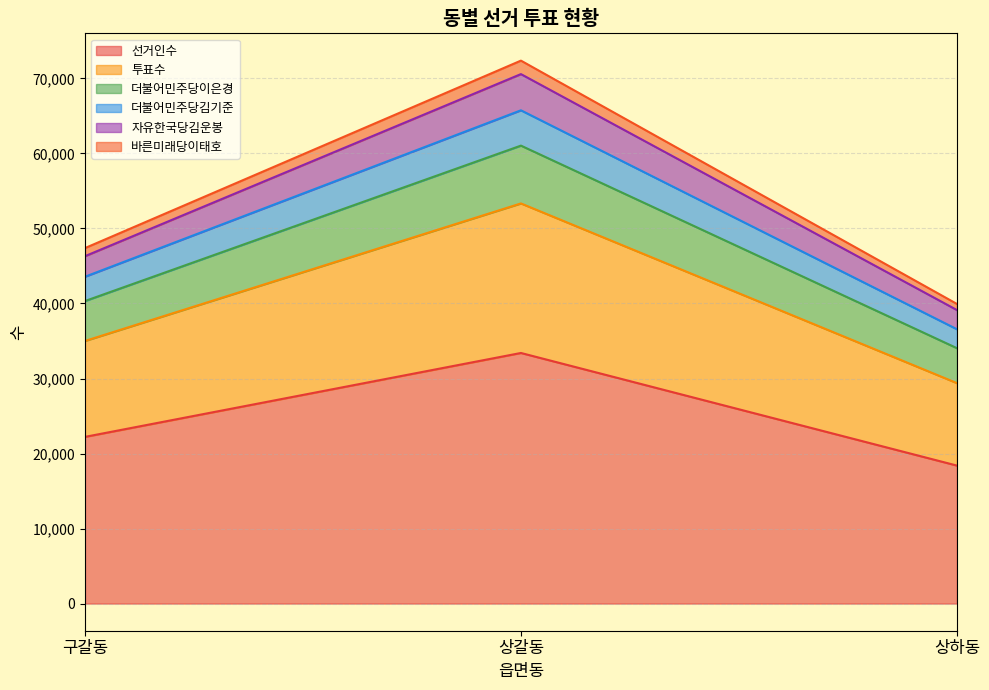

What is the lowest value of the 선거인수 series?

18393